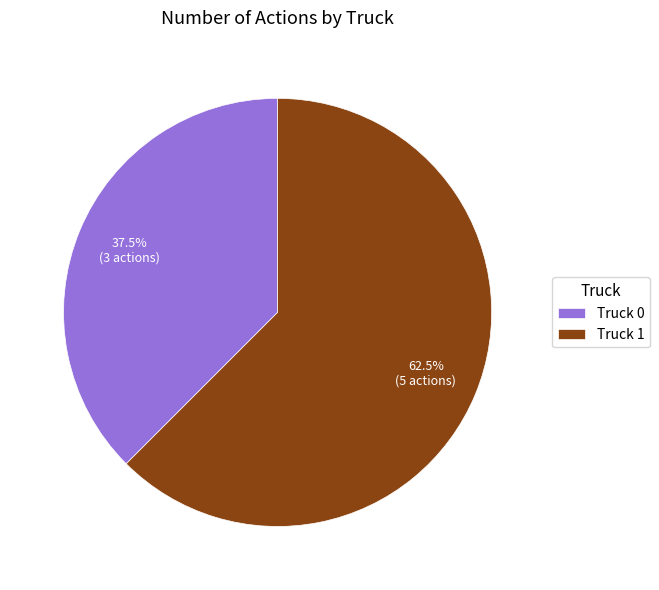

Count the number of slices in the pie.

2